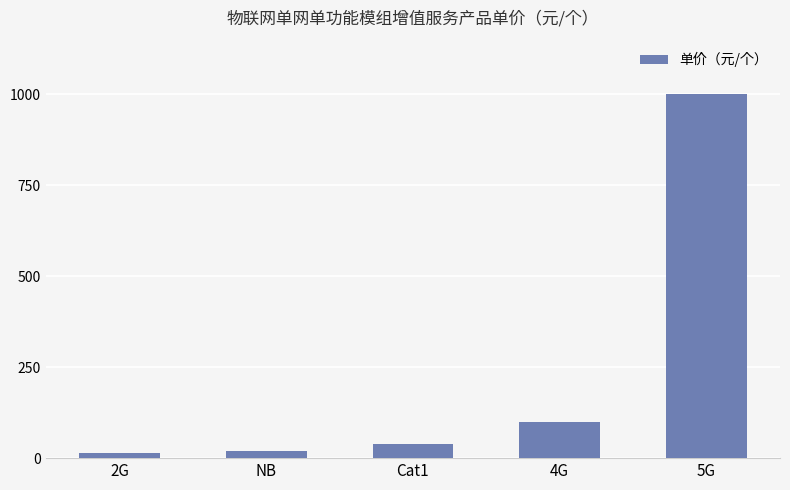

What is the label of the 3rd bar from the right?

Cat1